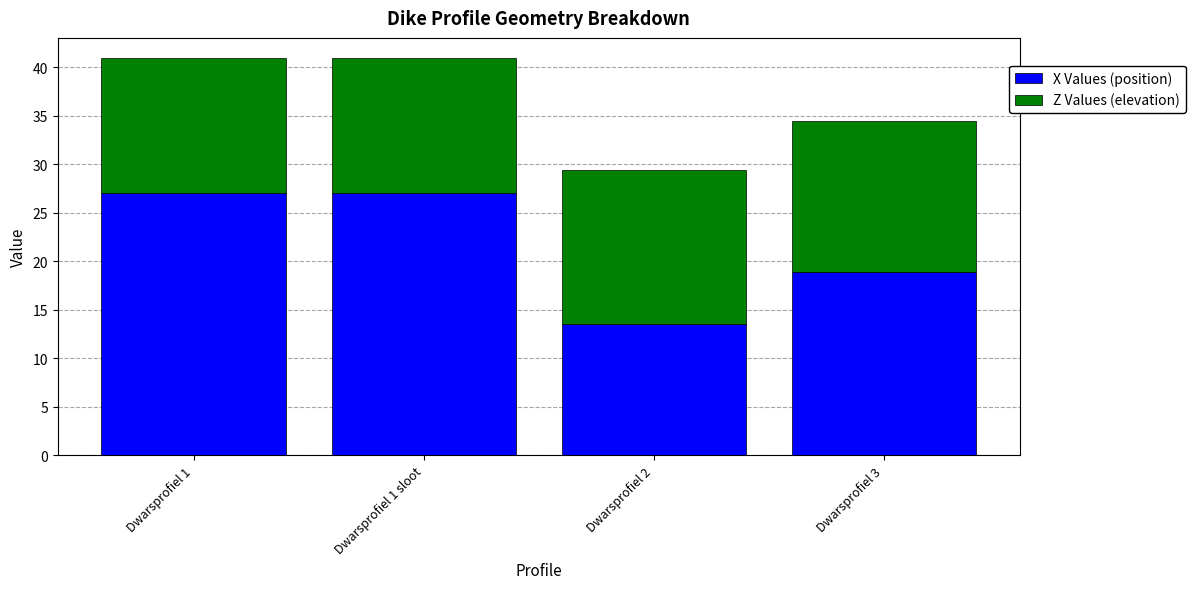

At which label does X Values (position) reach its minimum?

Dwarsprofiel 2